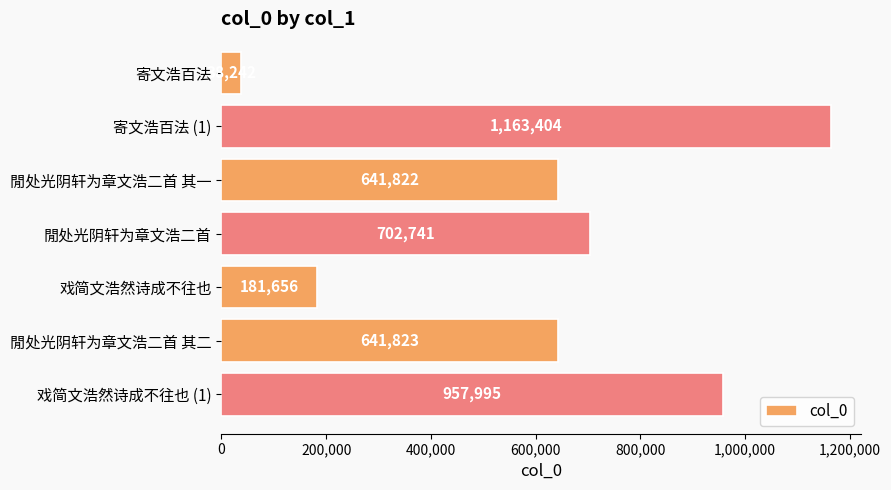

What is the minimum value shown in the chart?

38242